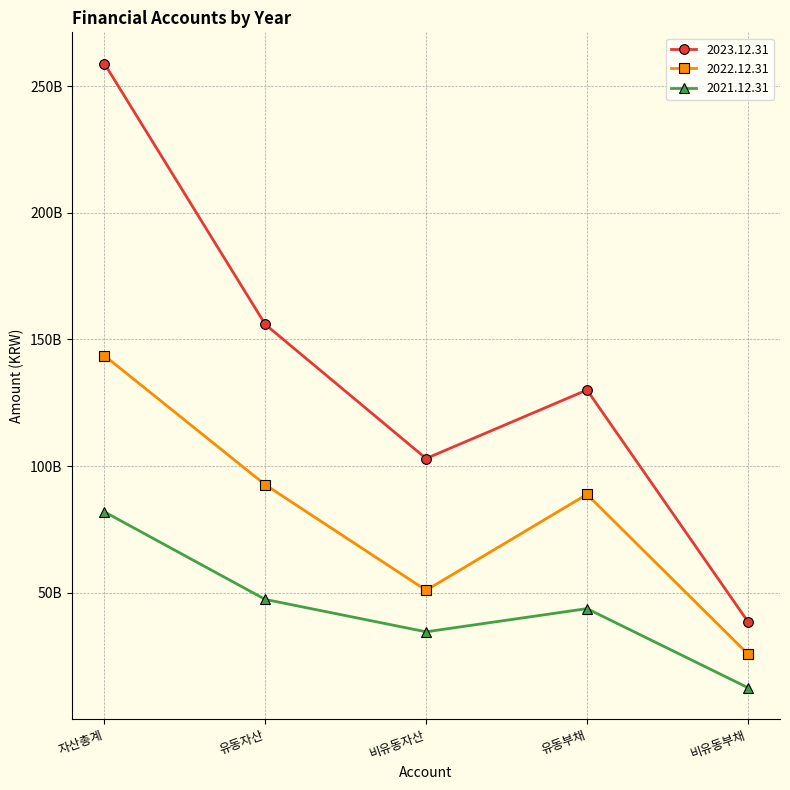

Where does the 2023.12.31 series first go above 130024120771?

자산총계